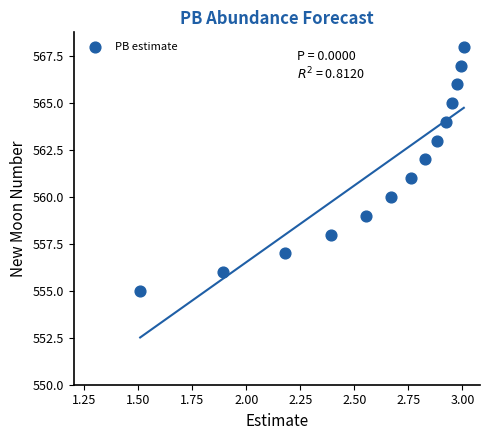

What is the range of Y values (max minus min)?

13